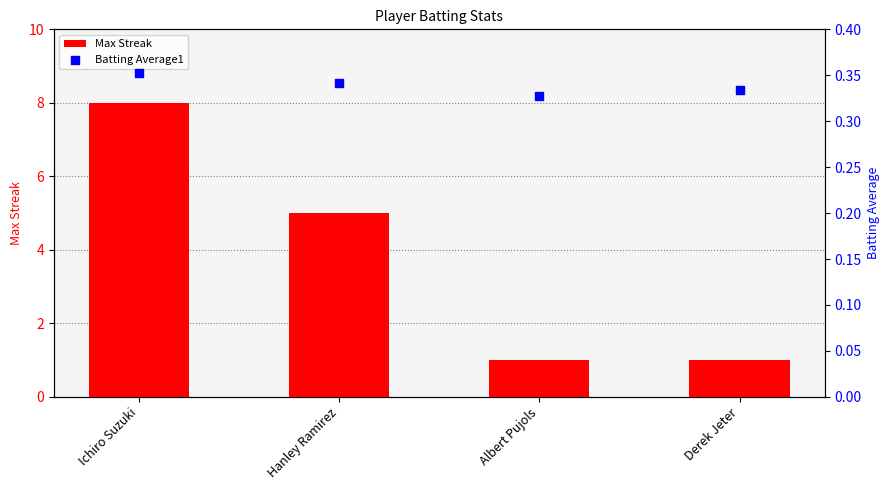

Which series reaches the minimum Y coordinate?

Batting Average1